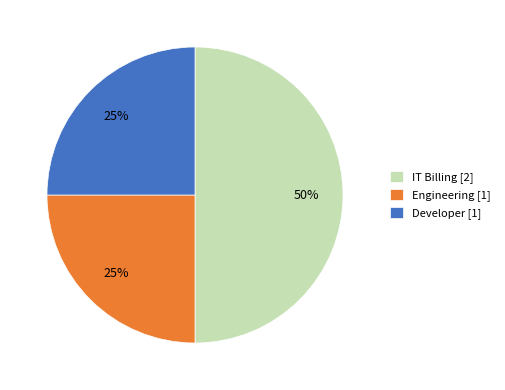

Does Engineering account for over 50% of the chart?

No